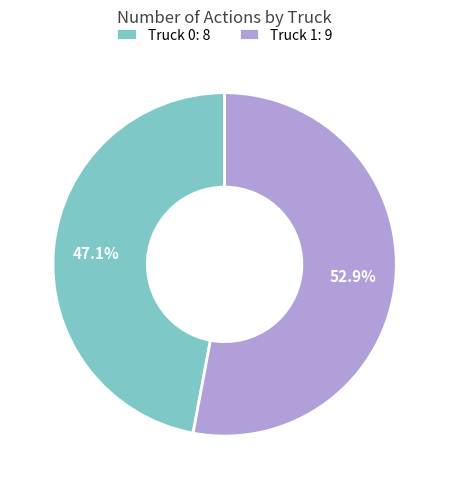

To the nearest percent, what is the difference between the Truck 0 and Truck 1 slice percentages?

6%